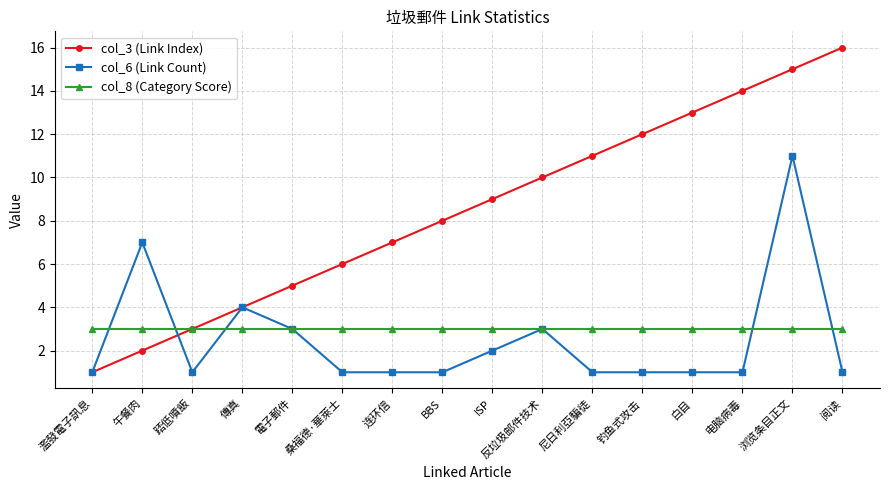

At which label is col_6 (Link Count) closest to 6?

午餐肉